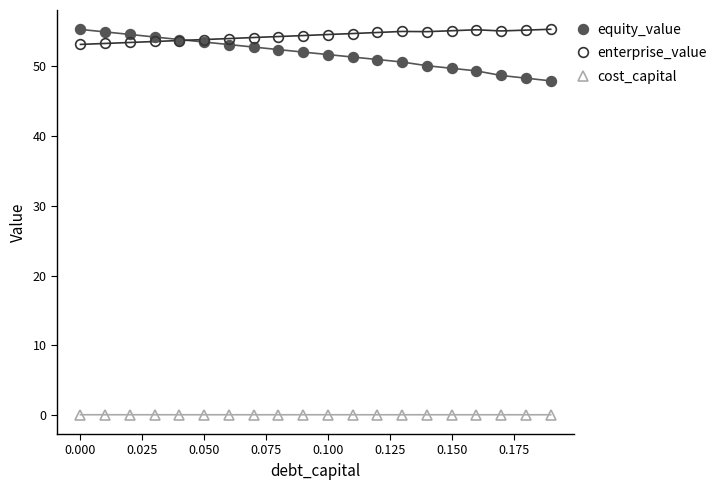

What are all the series names shown in the legend?

equity_value, enterprise_value, cost_capital